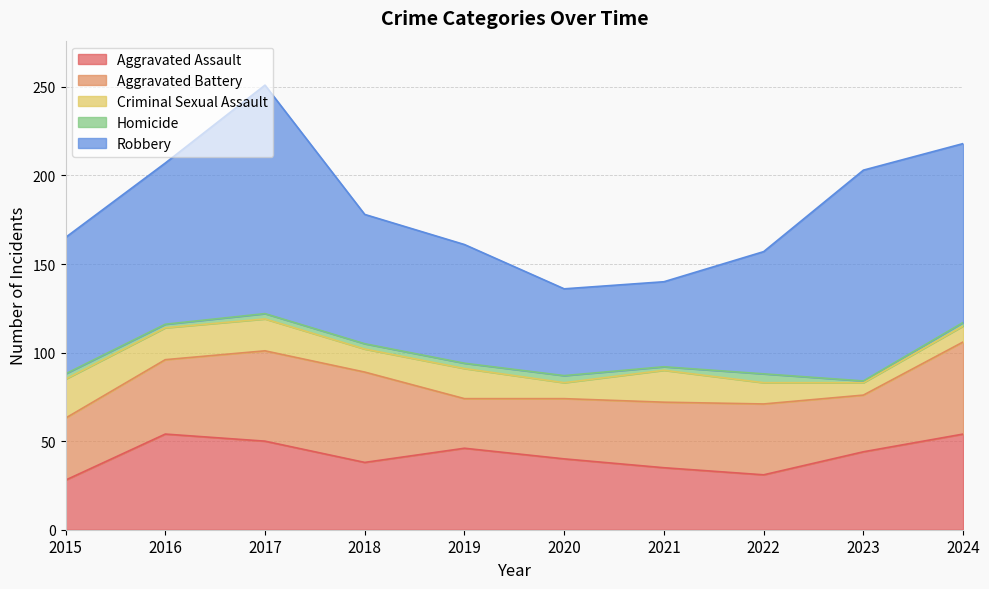

What is the value of the Aggravated Battery point at the 3rd from the left?

51